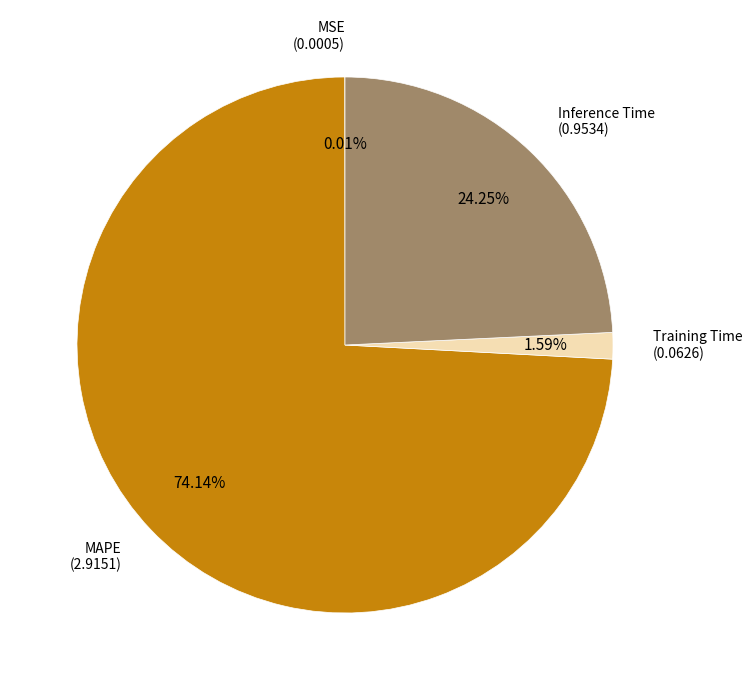

What is the largest slice in the pie chart?

MAPE